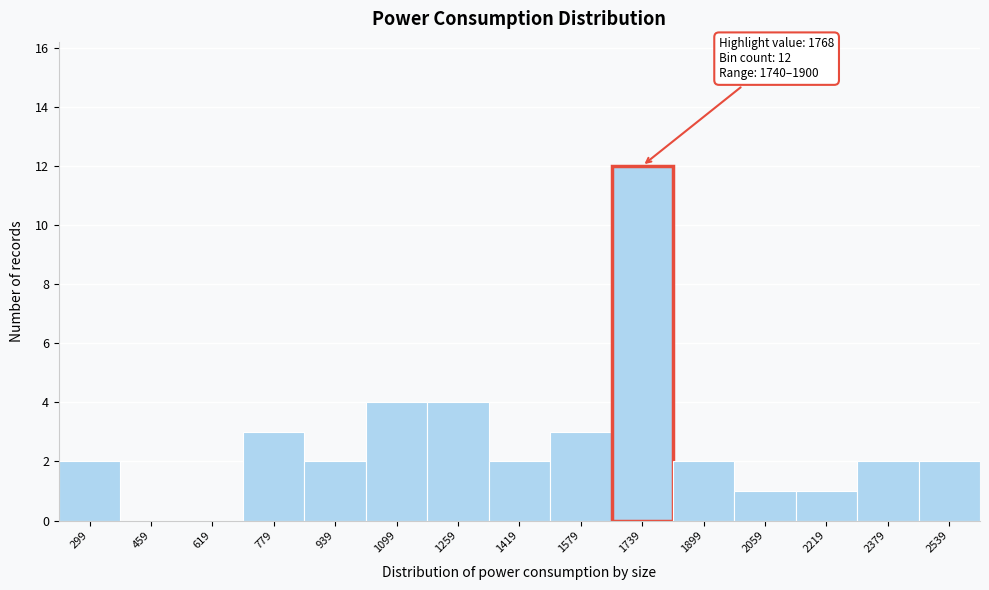

Reading right to left, extract all data points from this chart.

2539=2	2379=2	2219=1	2059=1	1899=2	1739=12	1579=3	1419=2	1259=4	1099=4	939=2	779=3	619=0	459=0	299=2